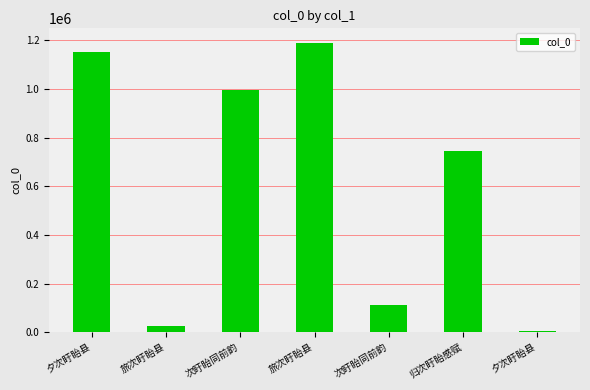

Which label corresponds to the largest value in the chart?

旅次盱眙县